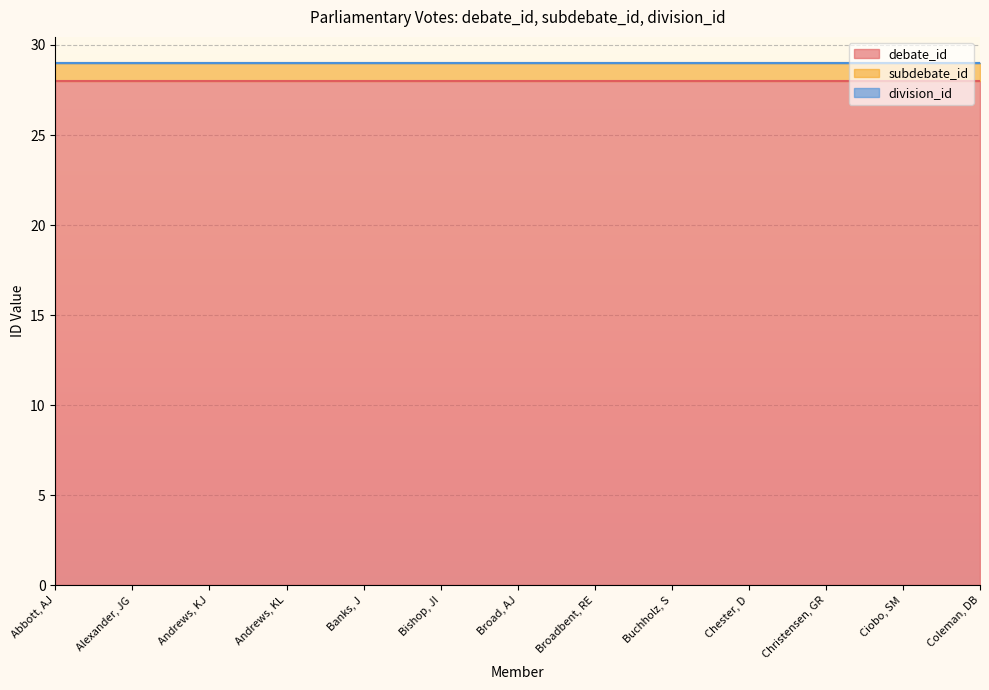

What is the greatest value displayed?

28